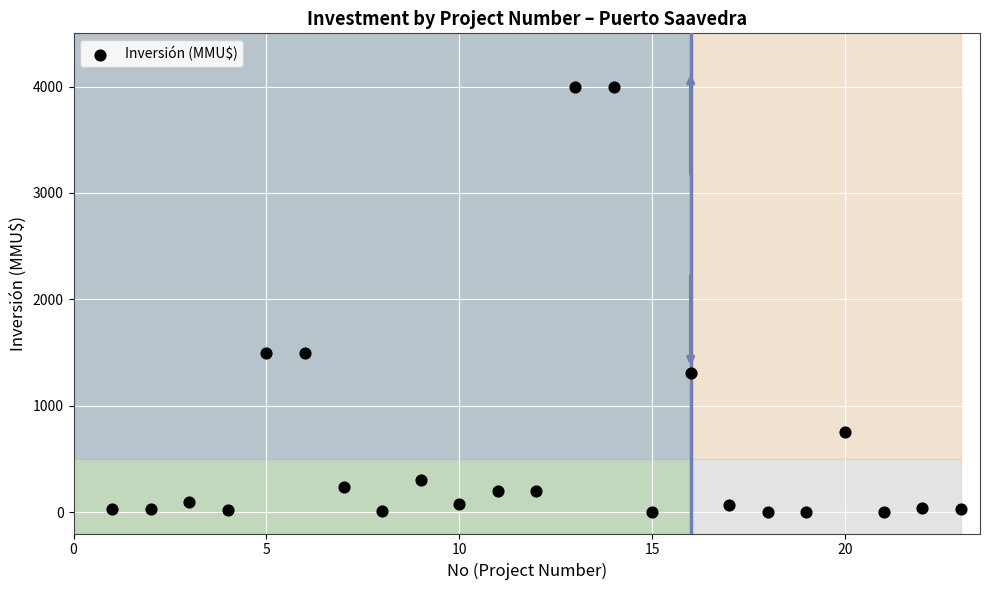

What is the range of Y values (max minus min)?

4000